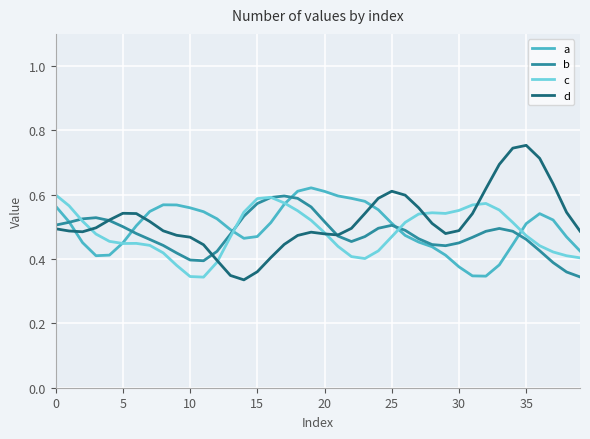

What is the average value of the c series?

0.5